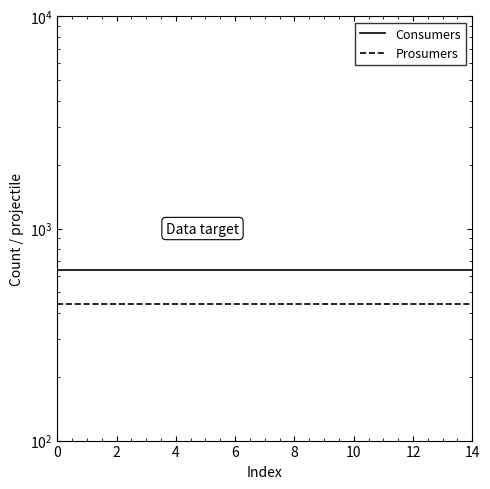

True or false: Prosumers and Consumers intersect in this chart.

False